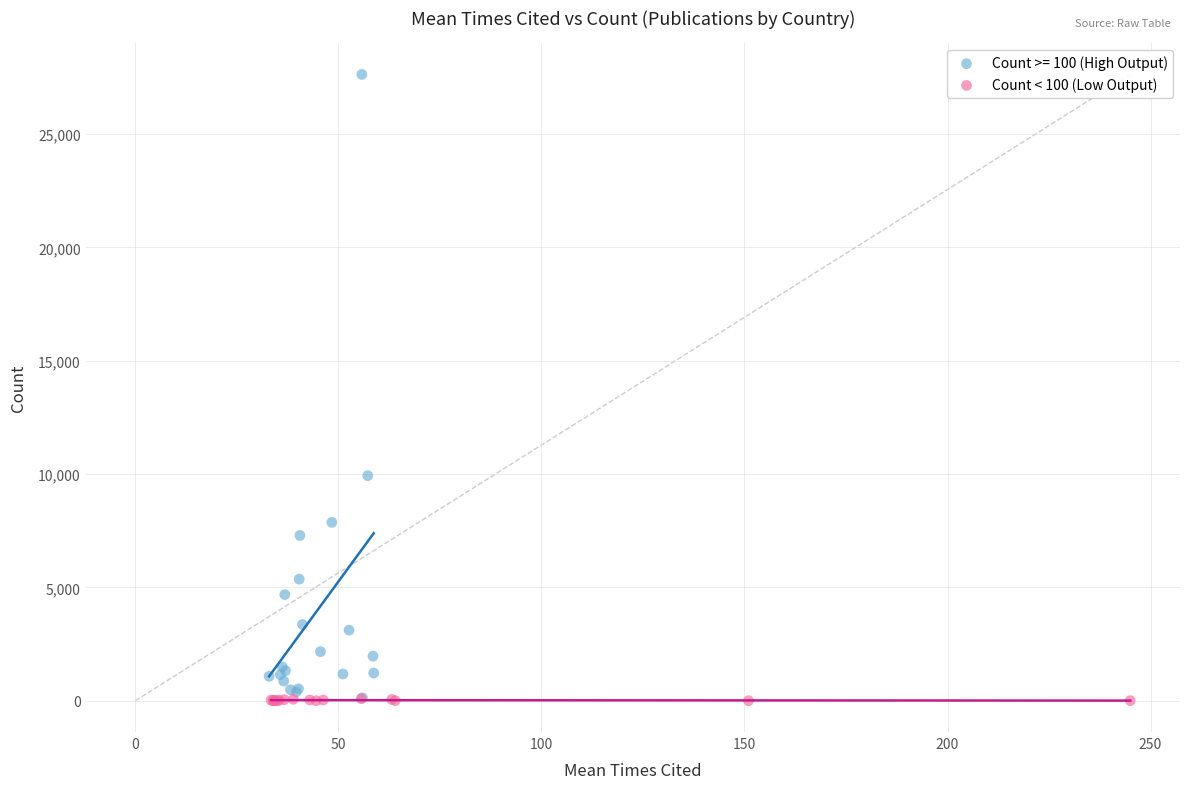

Which series contains the highest Y value?

Count >= 100 (High Output)